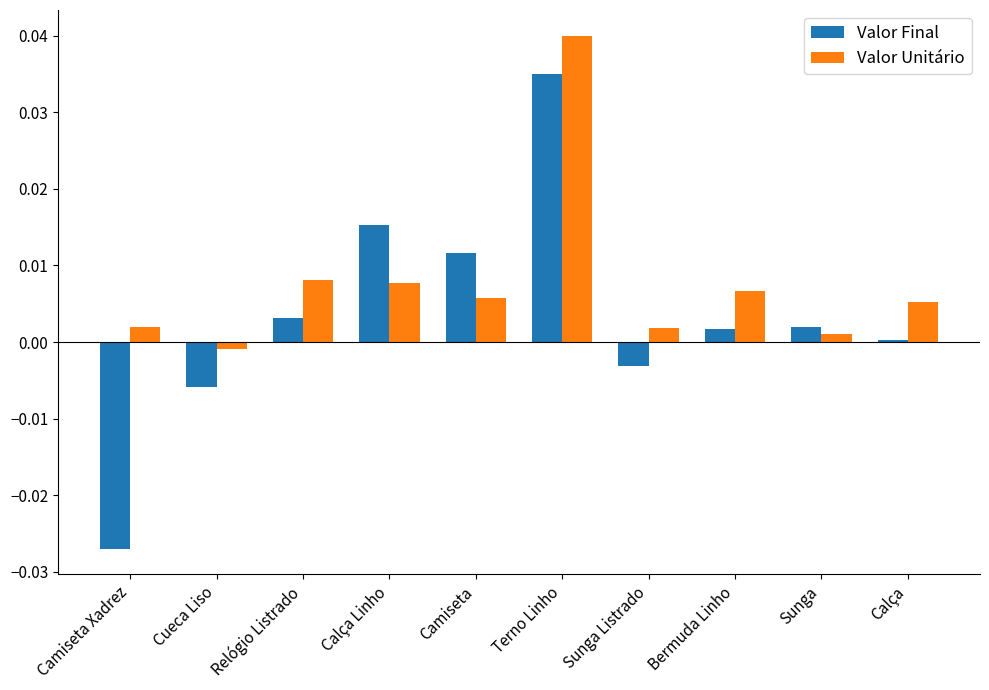

At which label is Valor Final closest to 0?

Calça